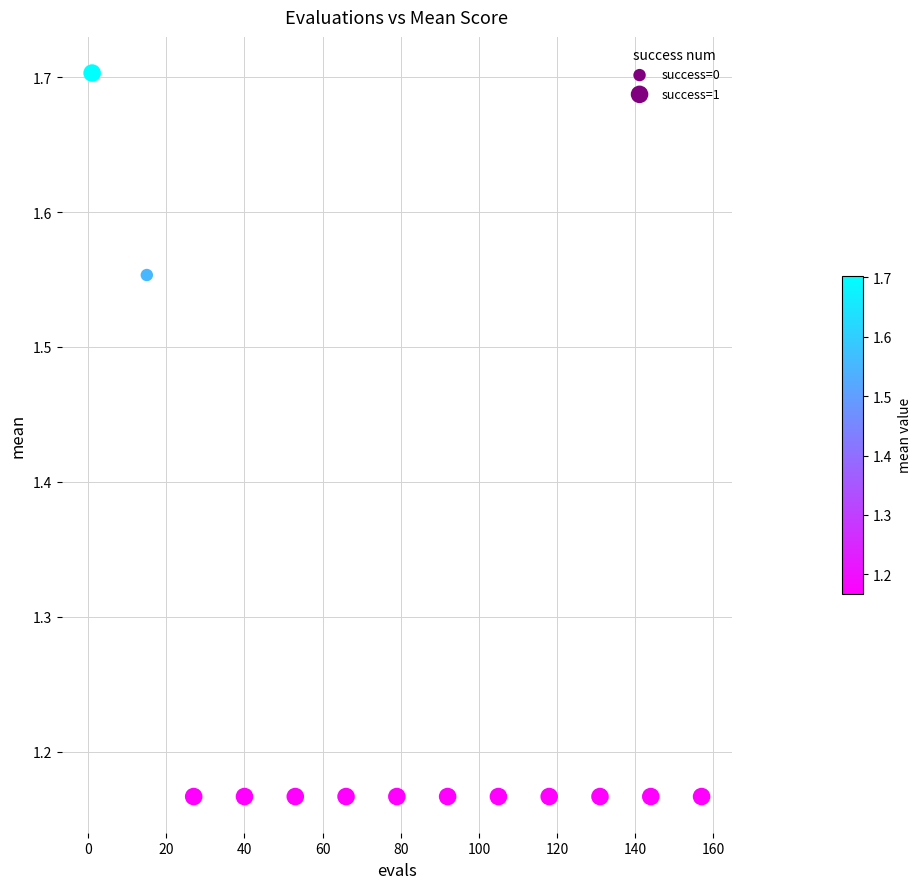

What is the range of Y values (max minus min)?

0.5